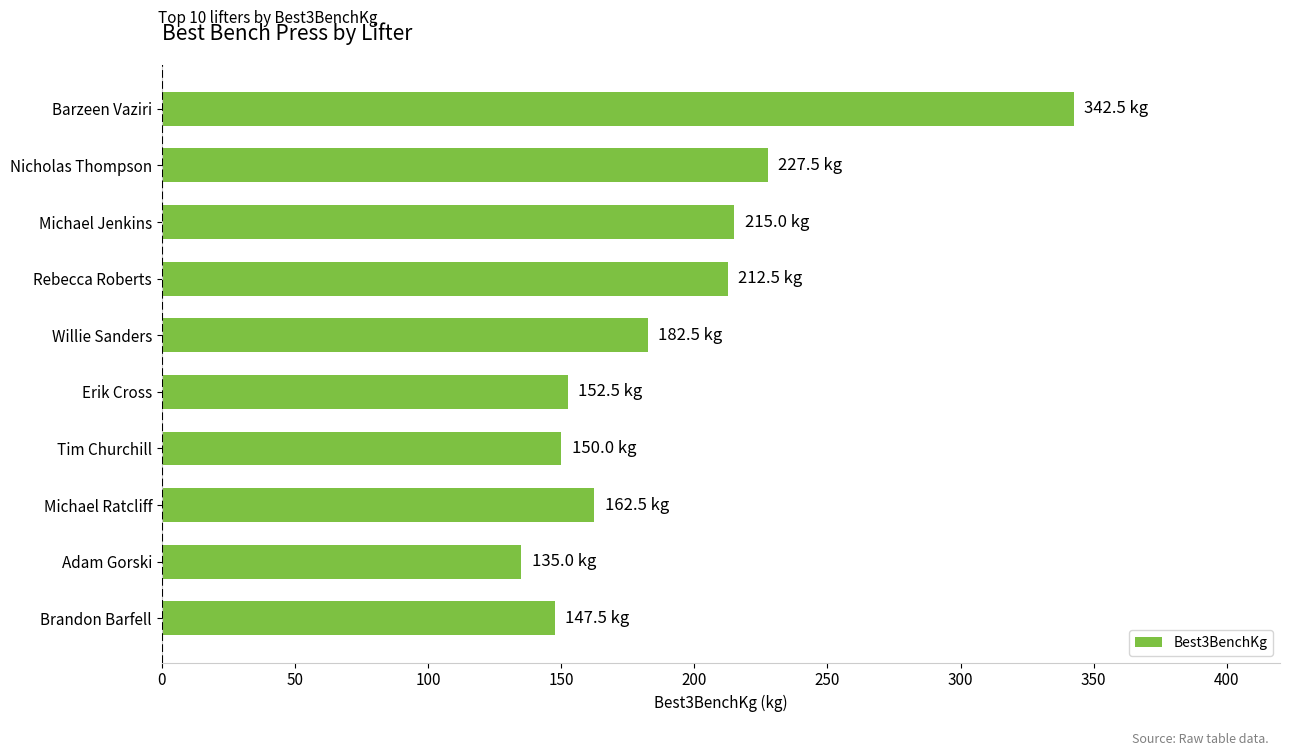

The value at Erik Cross is 214.5. True or false?

False